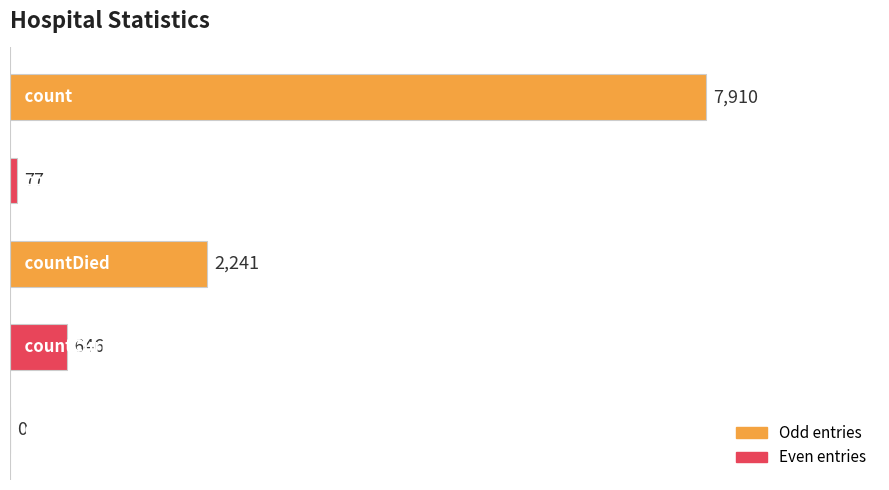

What is the maximum value shown in the chart?

7910